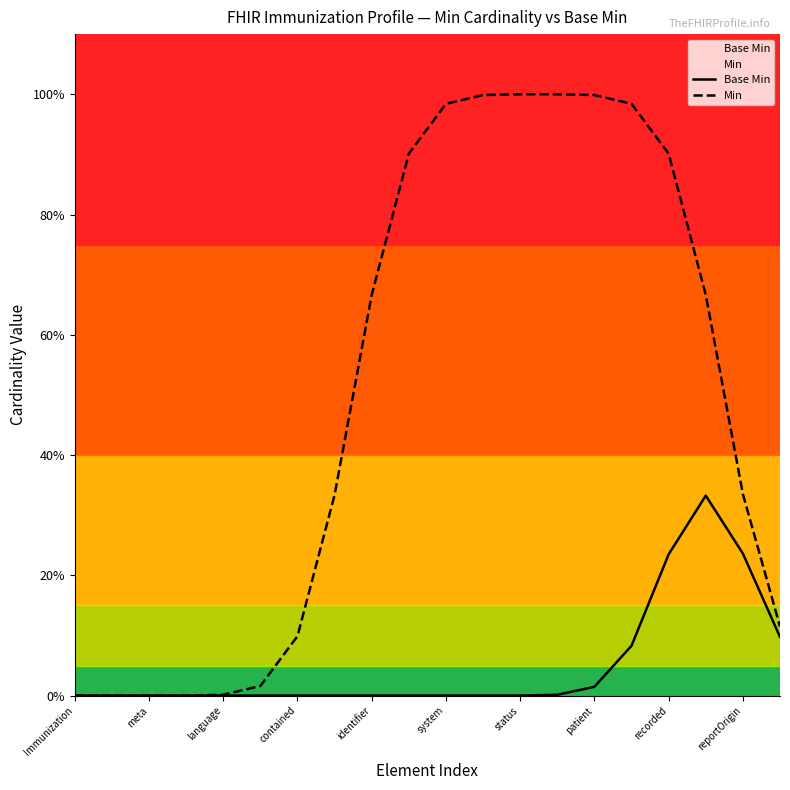

What is the spread (max minus min) of values at reportOrigin?

0.1